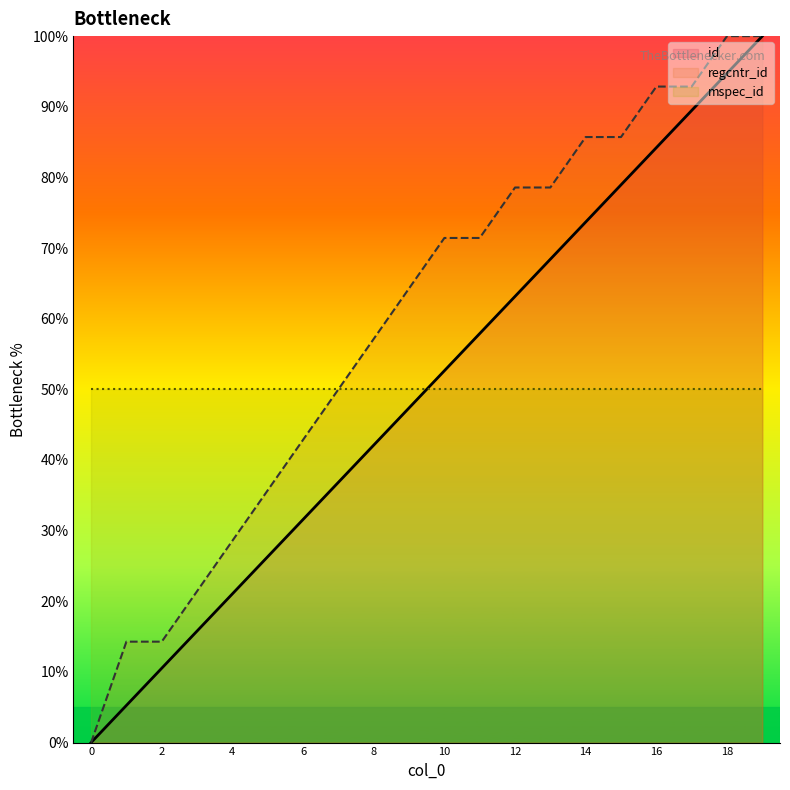

Which series has the widest spread of values?

id